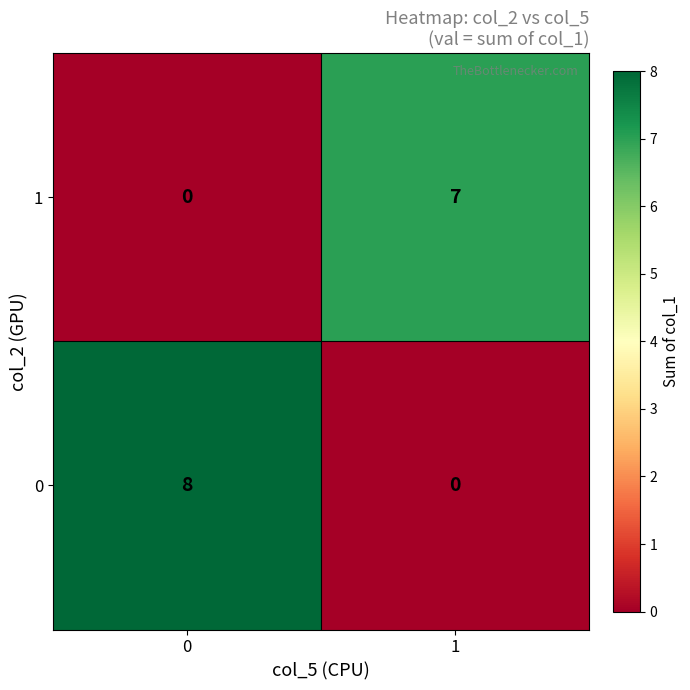

The 0 series shows 8 at 0. True or false?

True